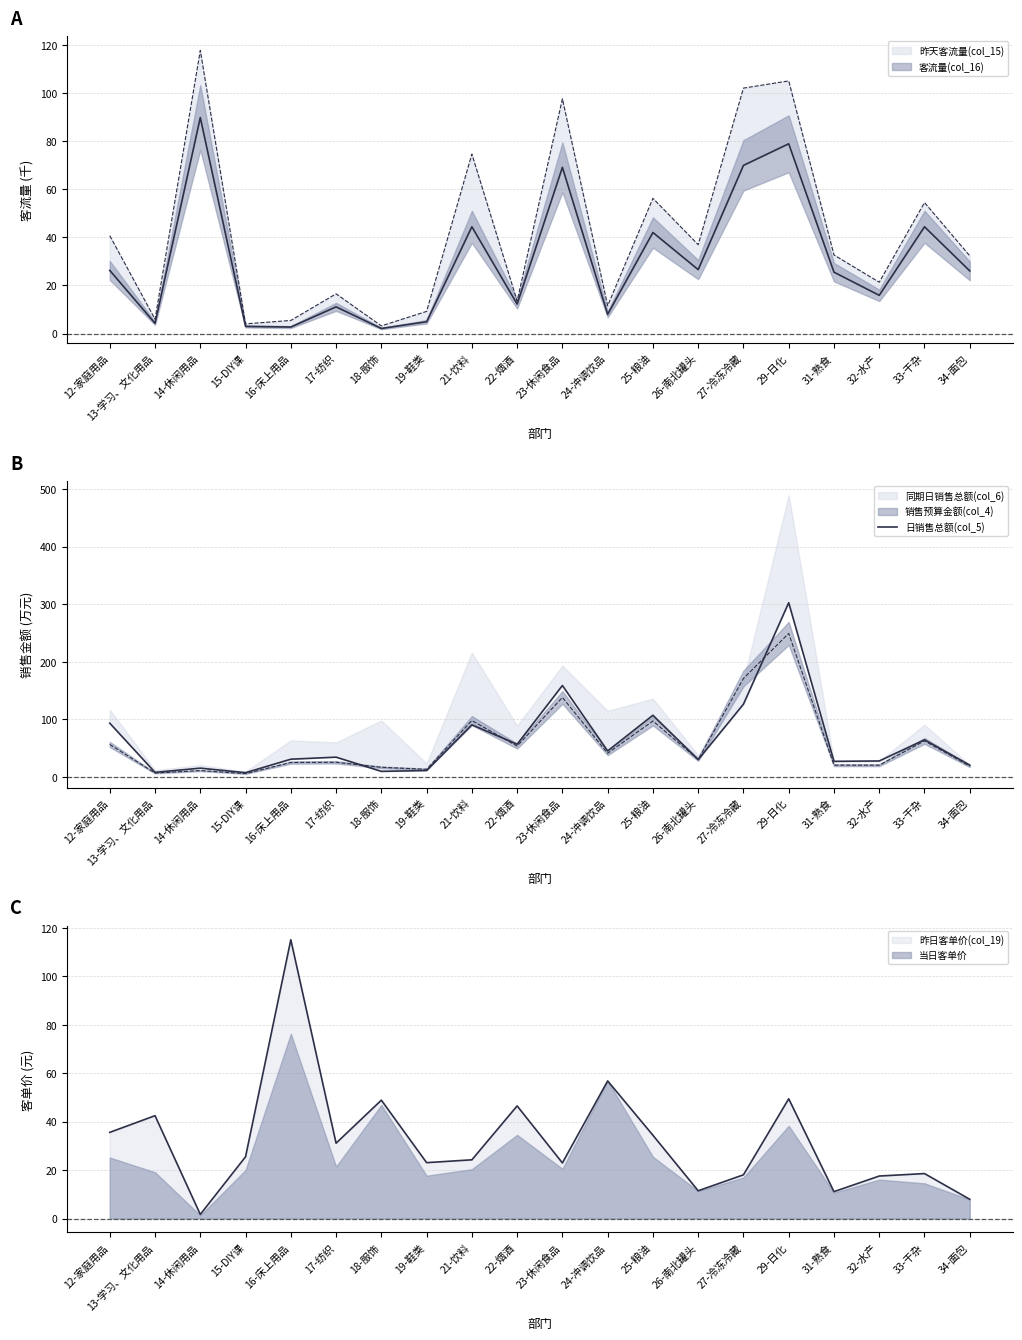

Does the chart display data point markers on the line(s)?

No